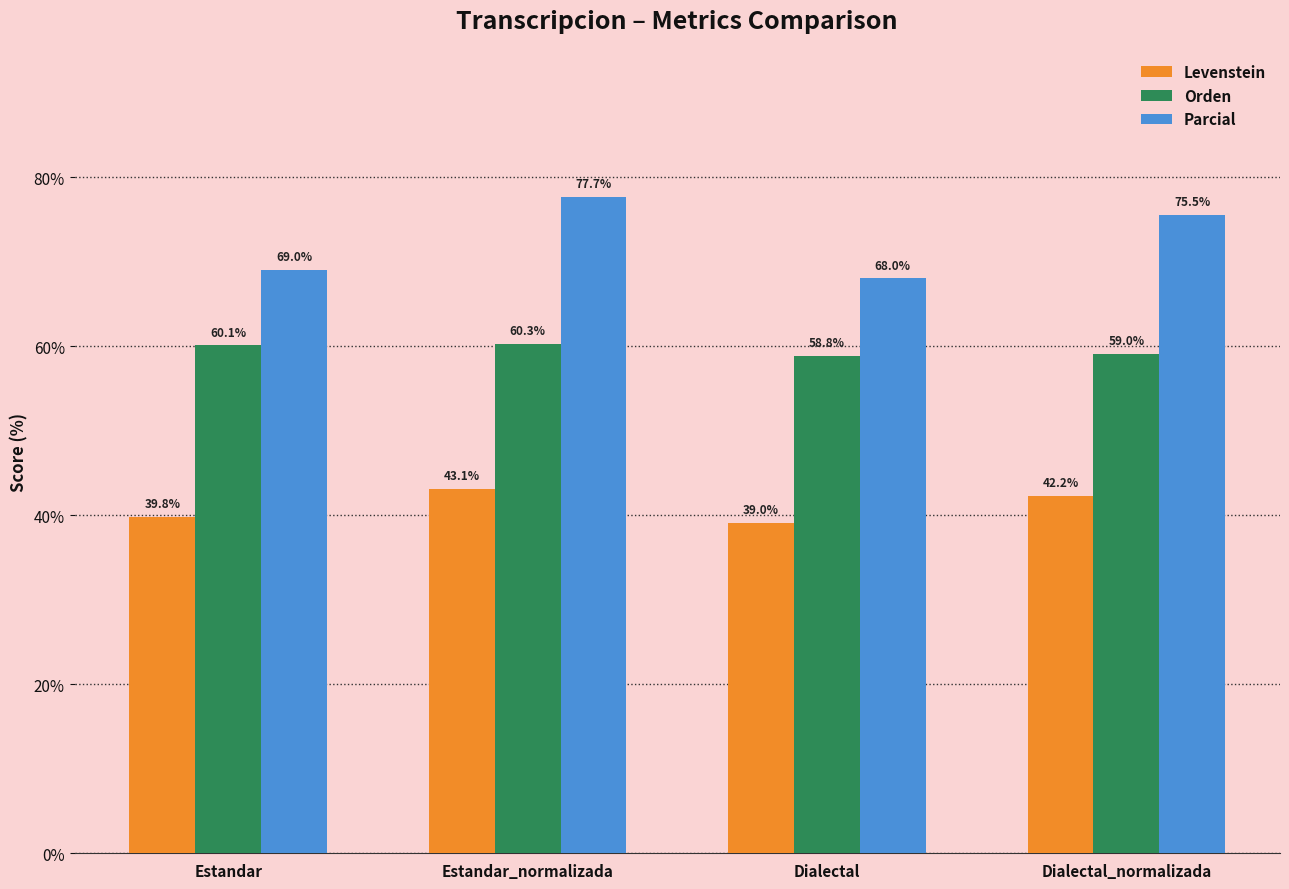

Which category has the lowest value in the Parcial series?

Dialectal